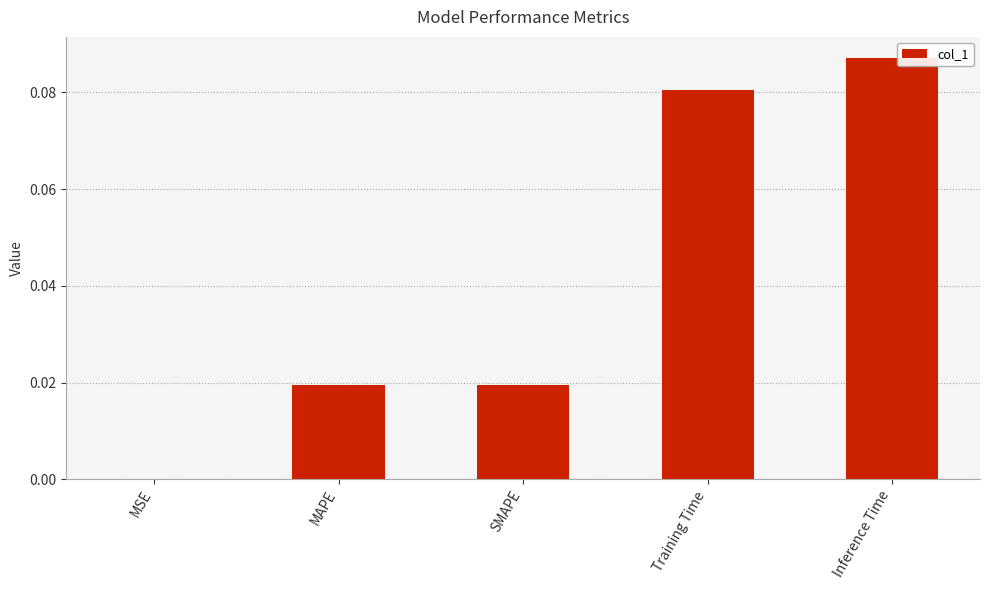

Are the bars horizontal?

No